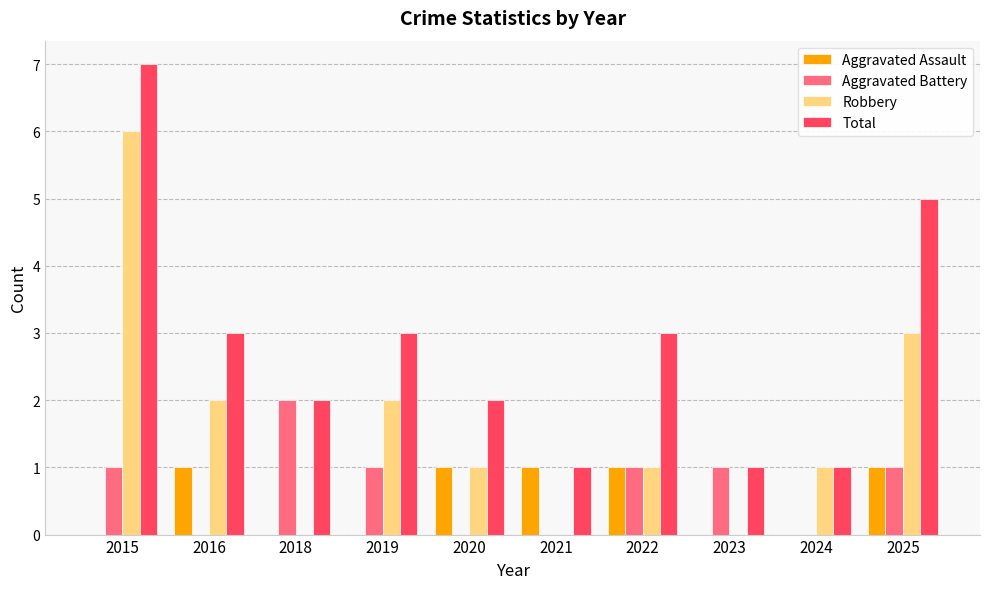

Which series changed the most between 2021 and 2025?

Total